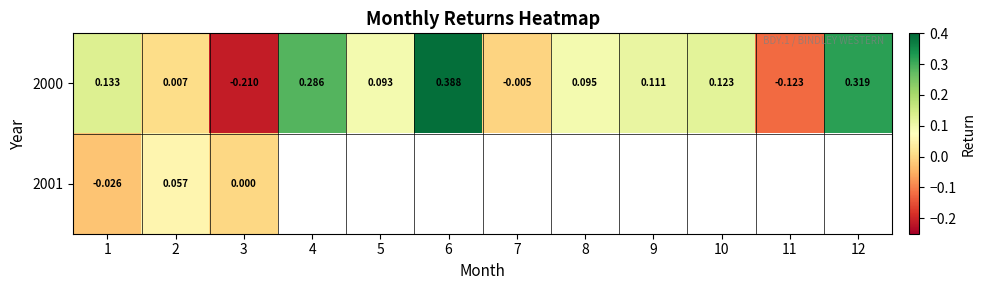

How many positive values does the 2000 series have?

9